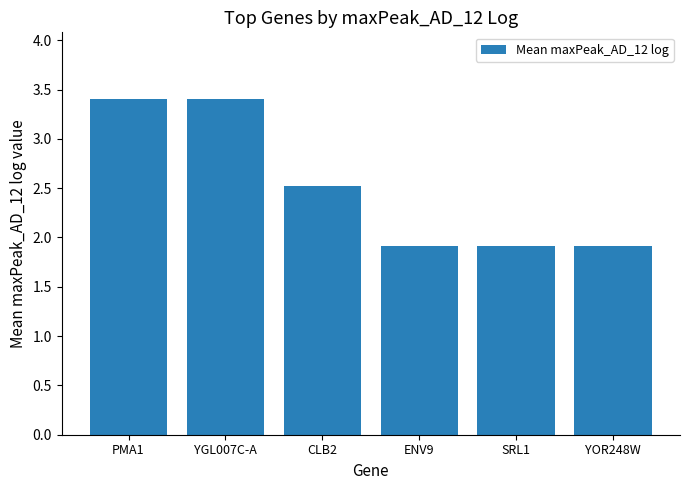

How many values are between 1 and 3?

4